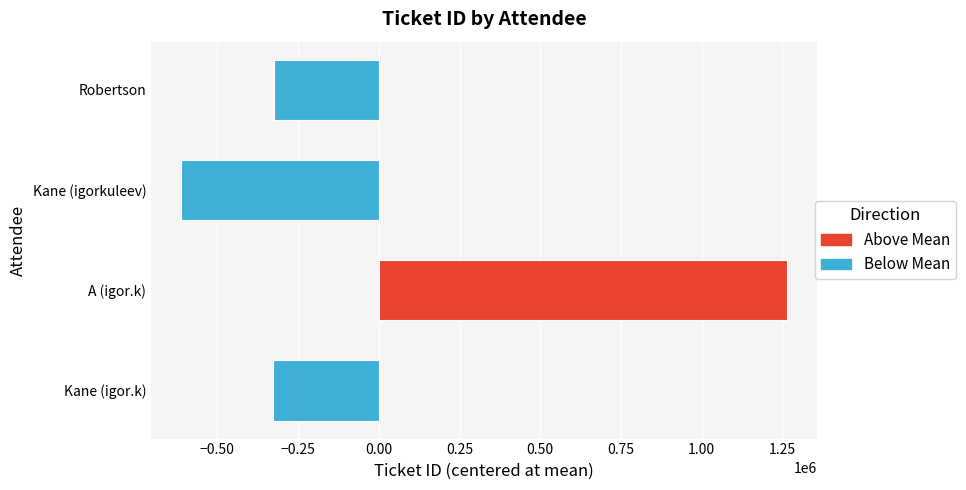

Is it true that the value at Kane (igor.k) is -326339.2?

True